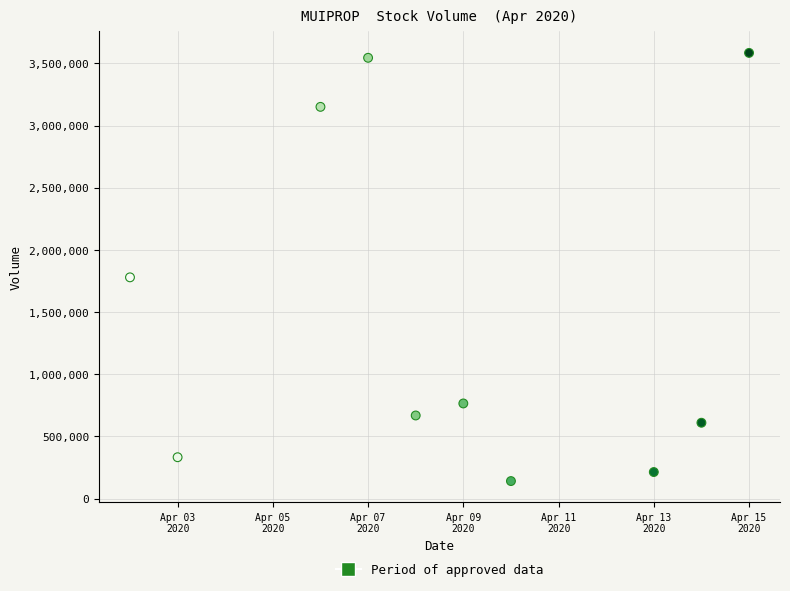

What is the range of Y values (max minus min)?

3444200